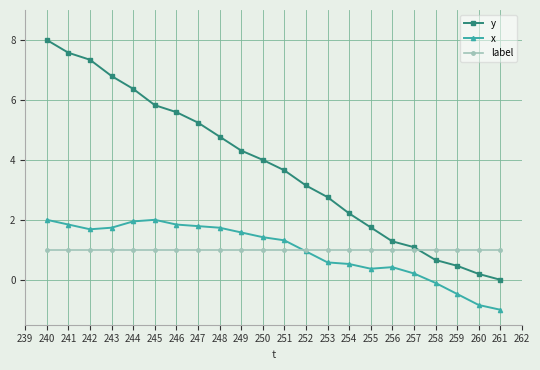

Is the value of y at 256 greater than the value of x at 242?

No